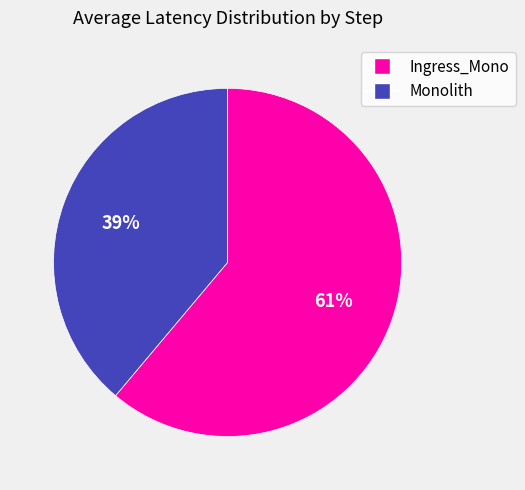

To the nearest percent, what percentage of the pie is Monolith?

39%